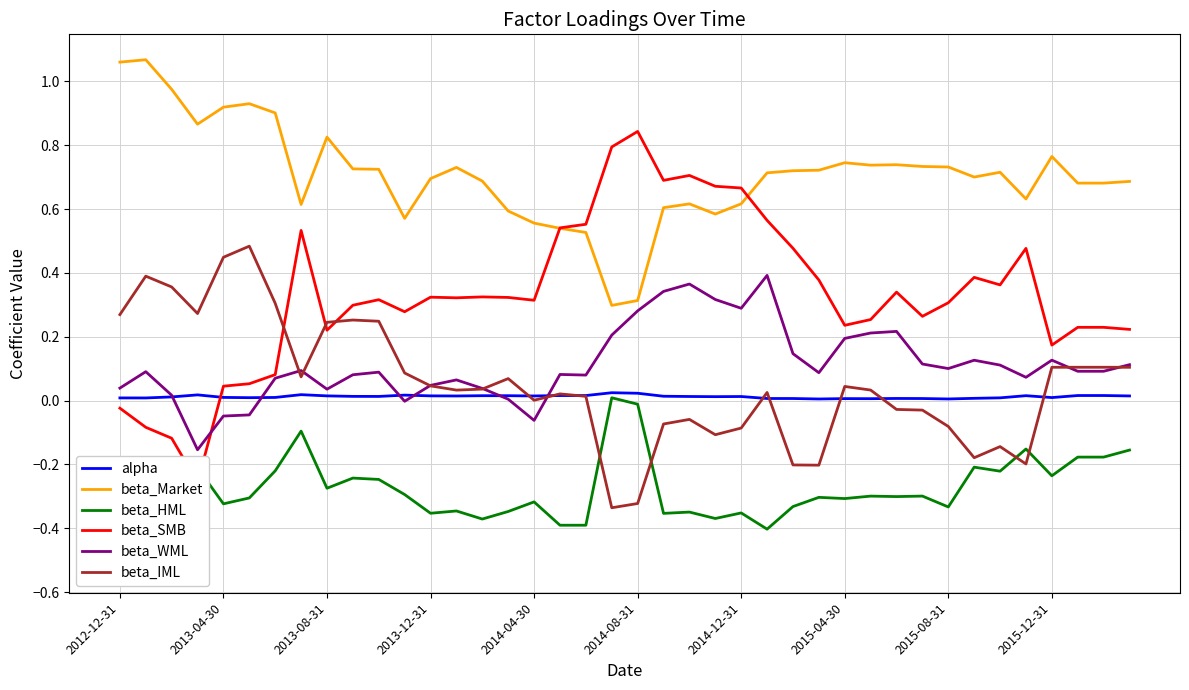

Rank the series at 31 from highest to lowest value.

beta_Market, beta_SMB, beta_WML, alpha, beta_IML, beta_HML